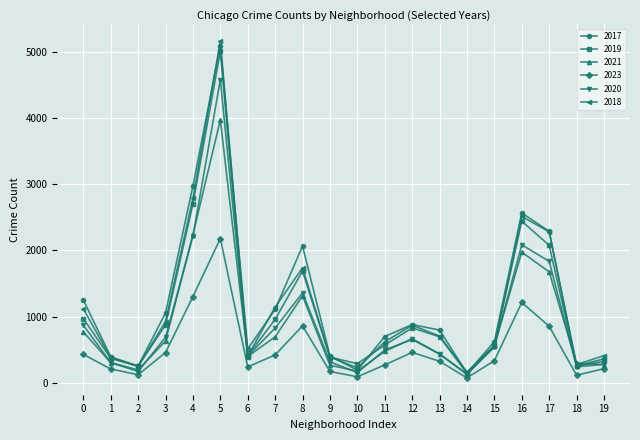

The value of 2018 at 6 is 692. True or false?

False